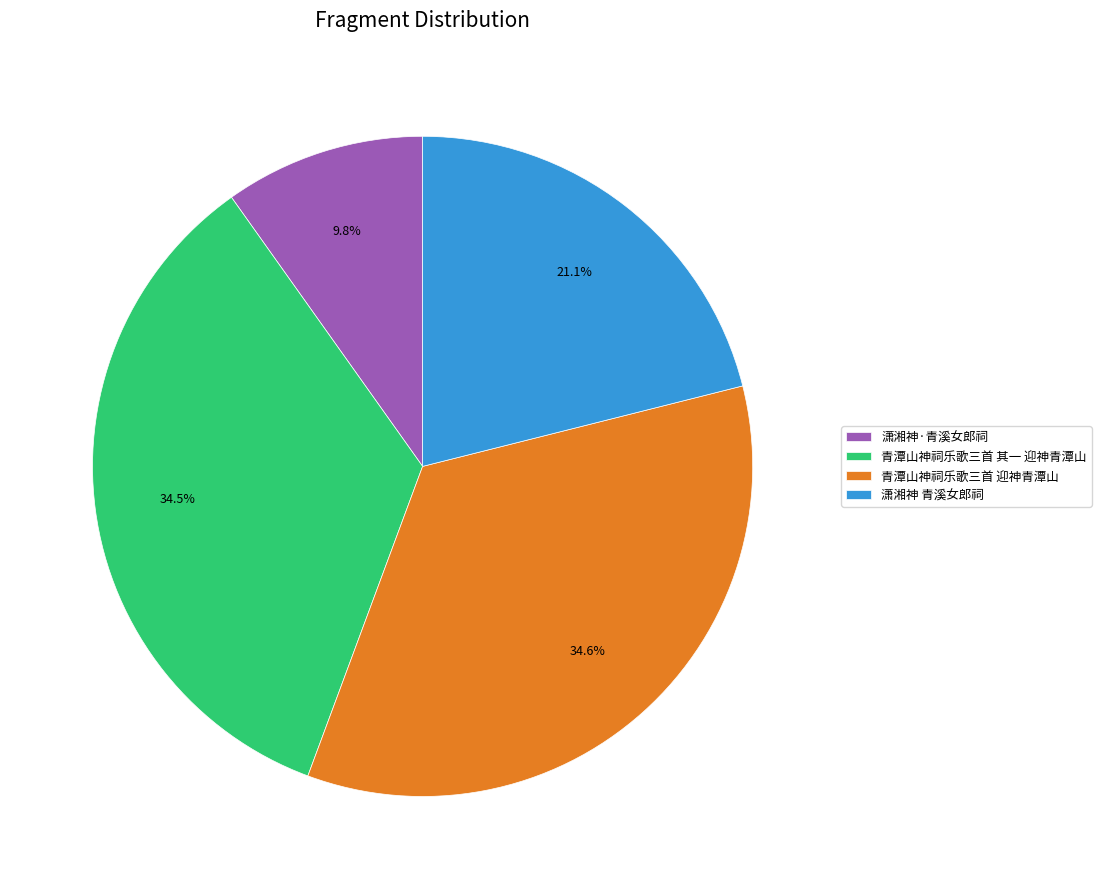

To the nearest percent, what is the combined percentage of 青潭山神祠乐歌三首 迎神青潭山 and 潇湘神 青溪女郎祠?

56%